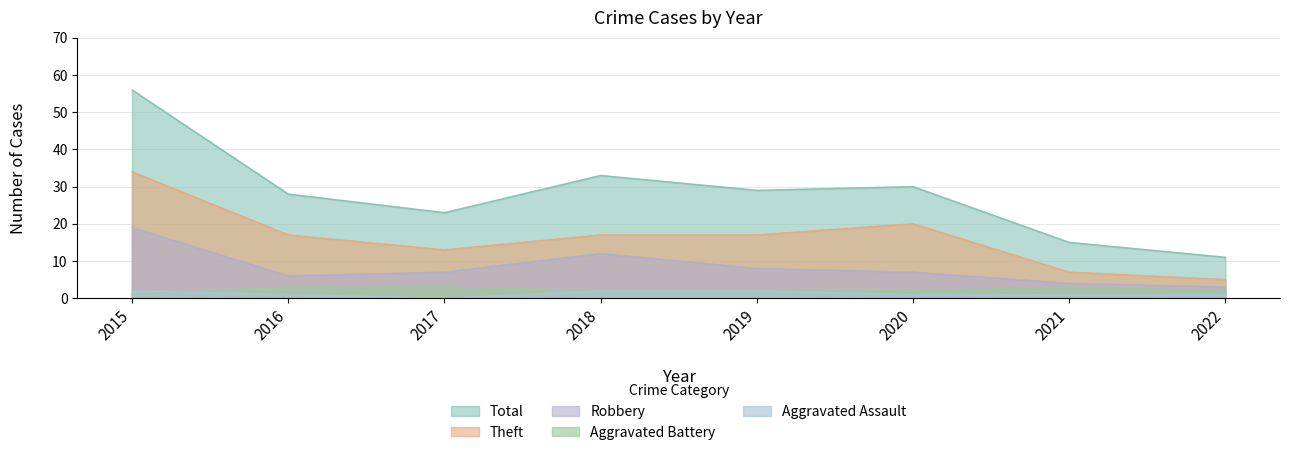

Reading left to right, transcribe all the data shown in this chart.

Aggravated Assault: 2015=2	2016=1	2017=0	2018=2	2019=2	2020=1	2021=1	2022=1
Aggravated Battery: 2015=1	2016=3	2017=3	2018=2	2019=2	2020=2	2021=3	2022=2
Robbery: 2015=19	2016=6	2017=7	2018=12	2019=8	2020=7	2021=4	2022=3
Theft: 2015=34	2016=17	2017=13	2018=17	2019=17	2020=20	2021=7	2022=5
Total: 2015=56	2016=28	2017=23	2018=33	2019=29	2020=30	2021=15	2022=11